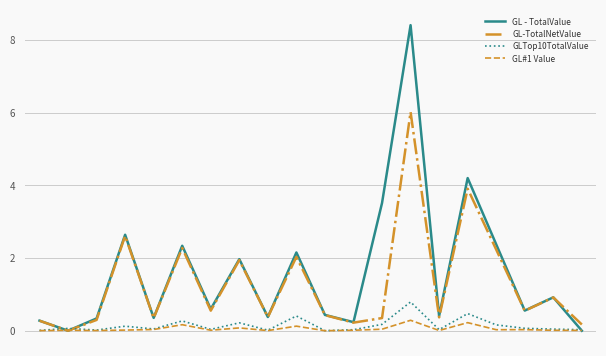

Which series has the widest spread of values?

GL - TotalValue